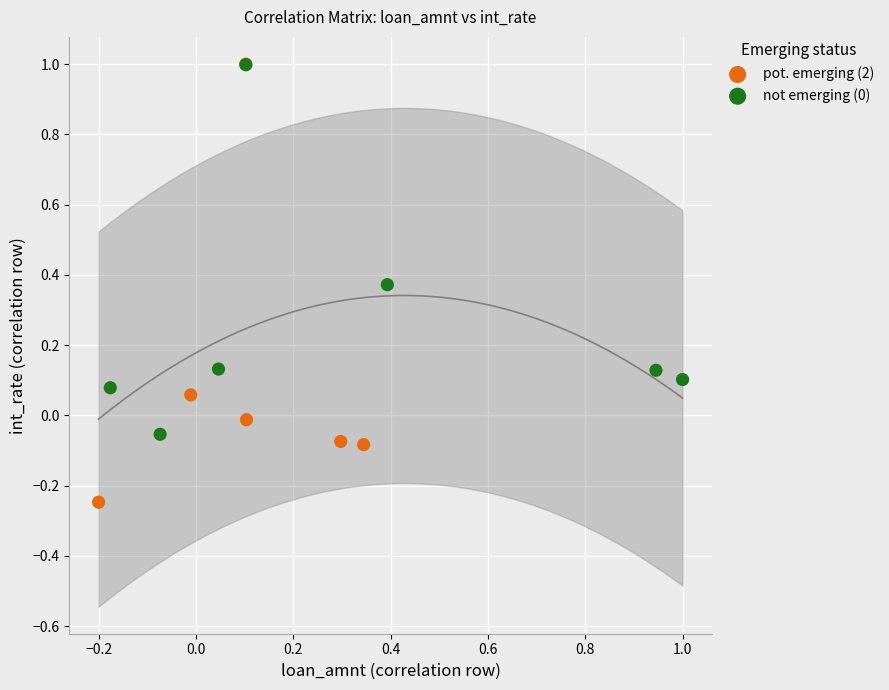

Which series reaches the minimum Y coordinate?

pot. emerging (2)